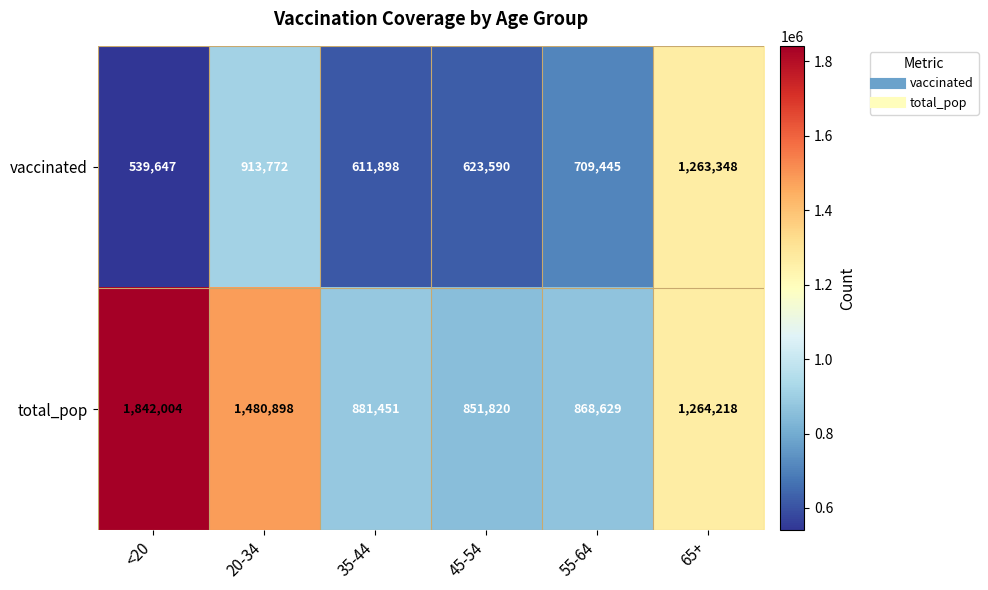

Which category has the lowest value across all series?

<20